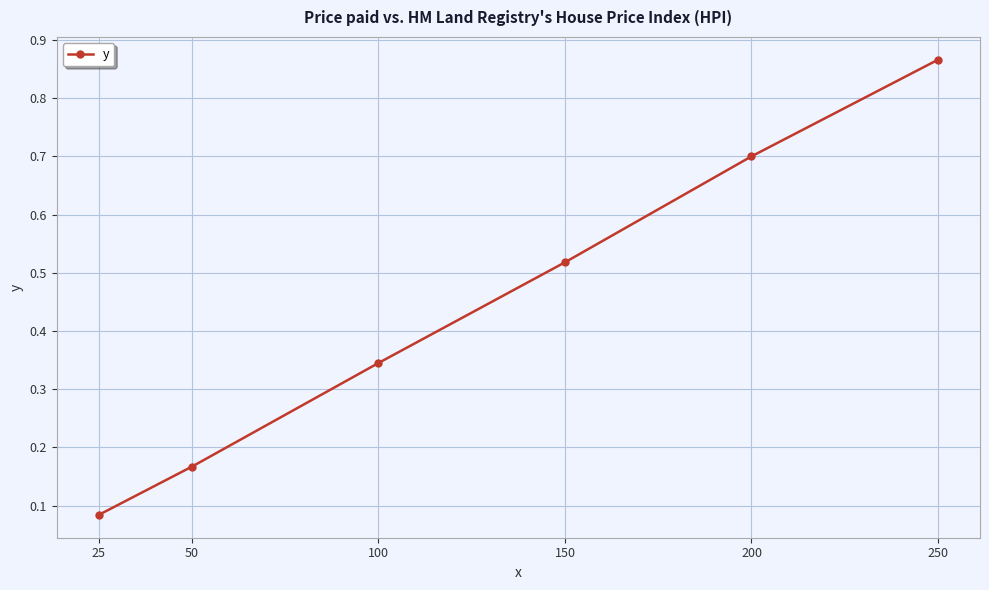

Between 150 and 25, which is larger?

150